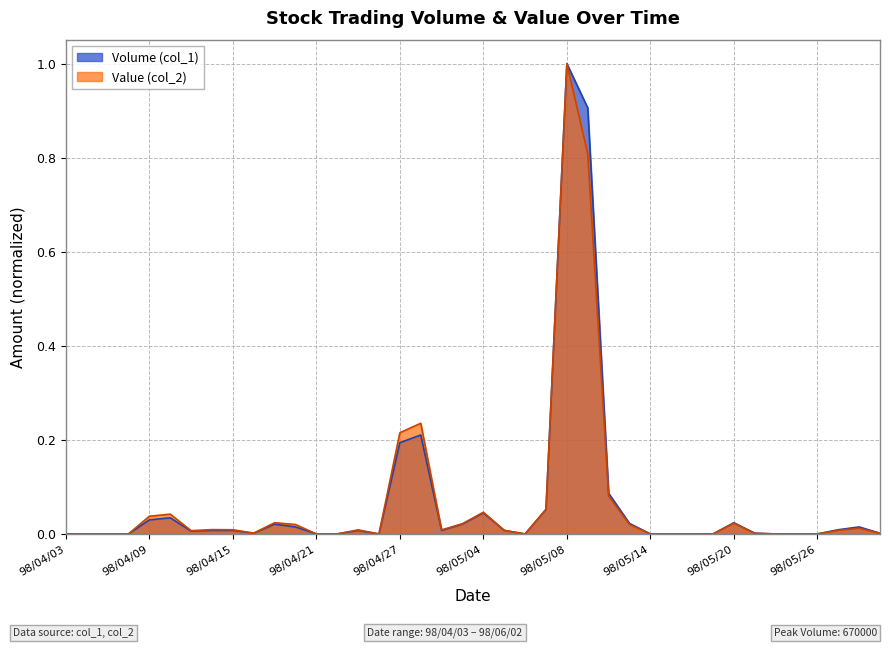

What is the greatest value displayed?

1.0